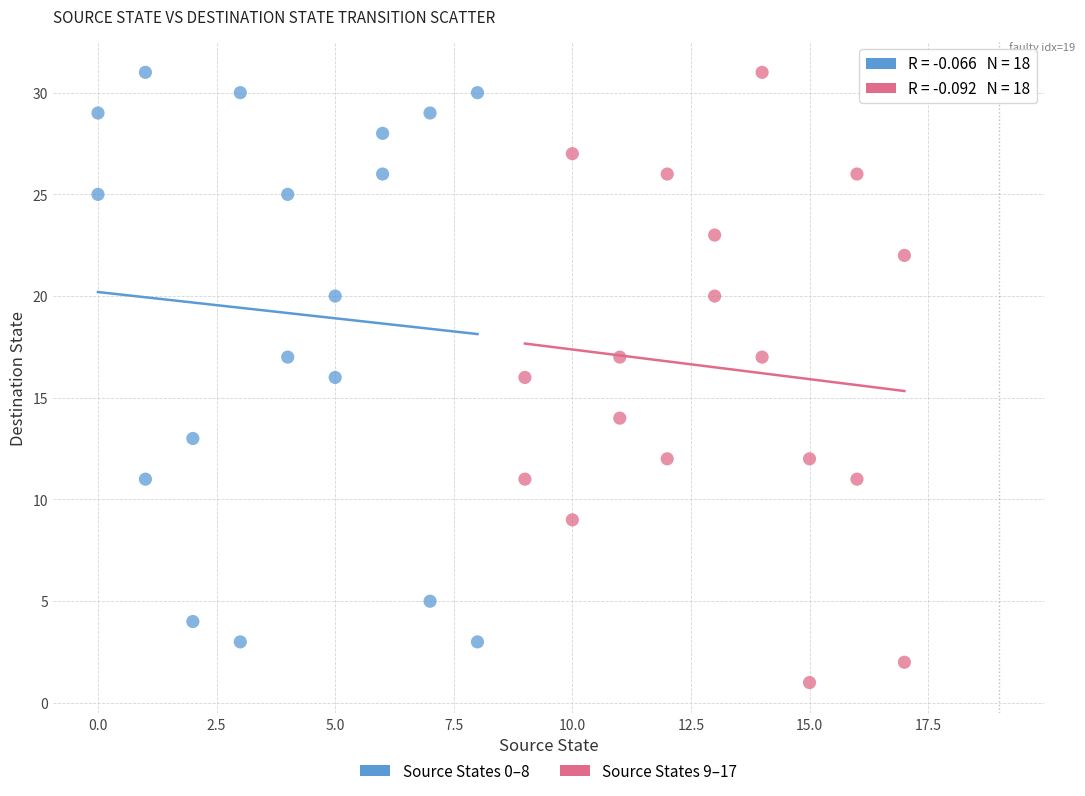

Which series reaches the minimum Y coordinate?

Source States 9–17